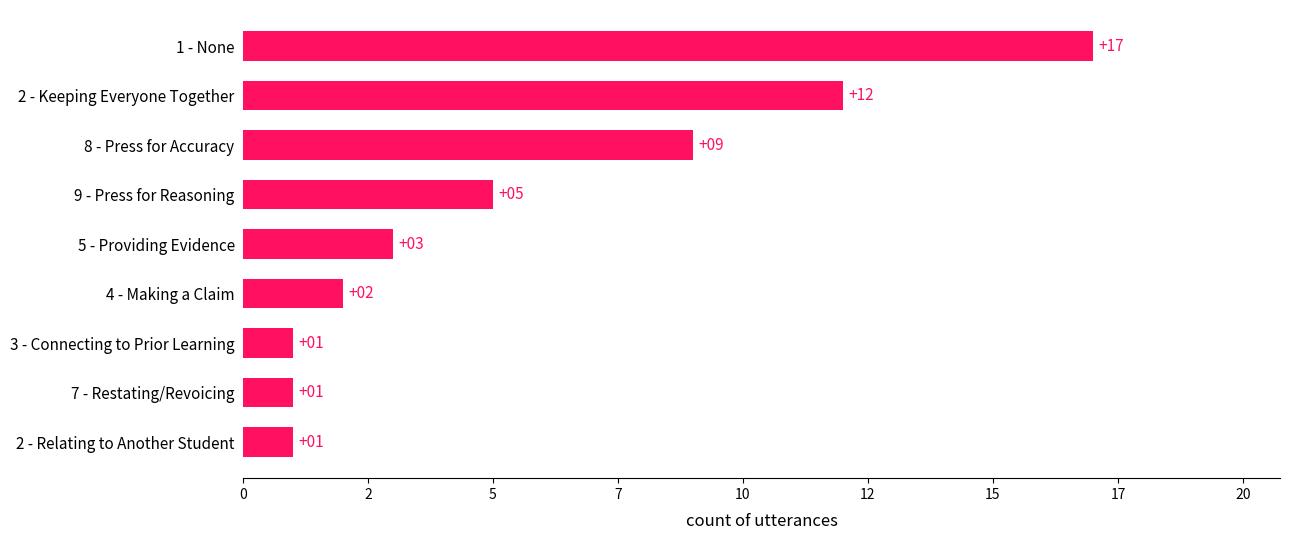

Does the chart contain any negative values?

No